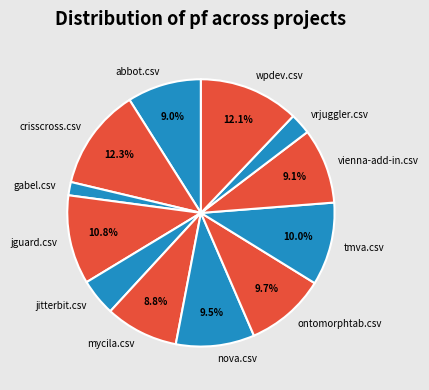

Combined, what portion of the pie is jguard.csv and tmva.csv?

20.8%